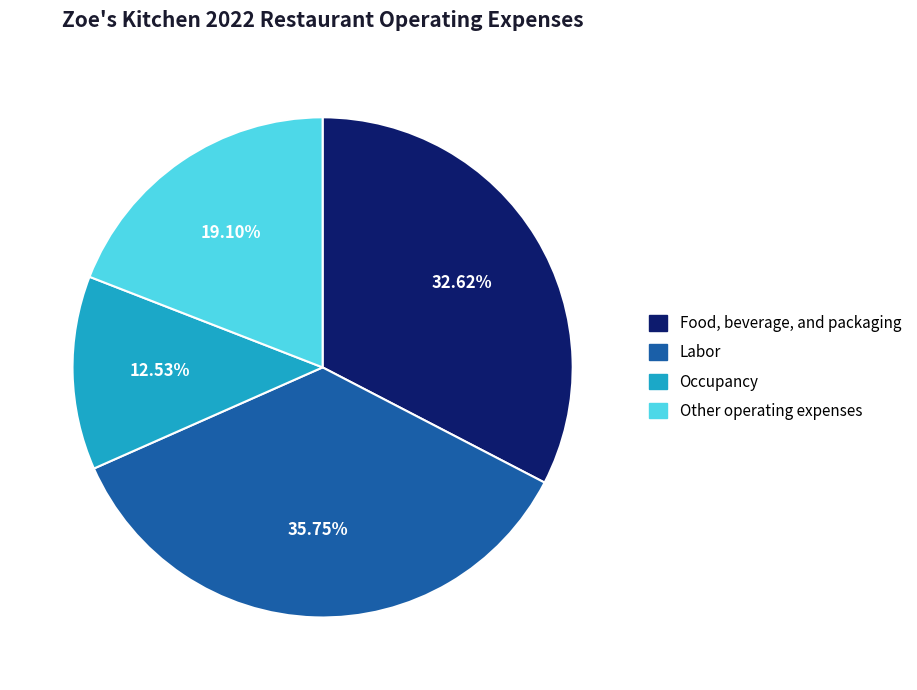

Count the number of slices in the pie.

4